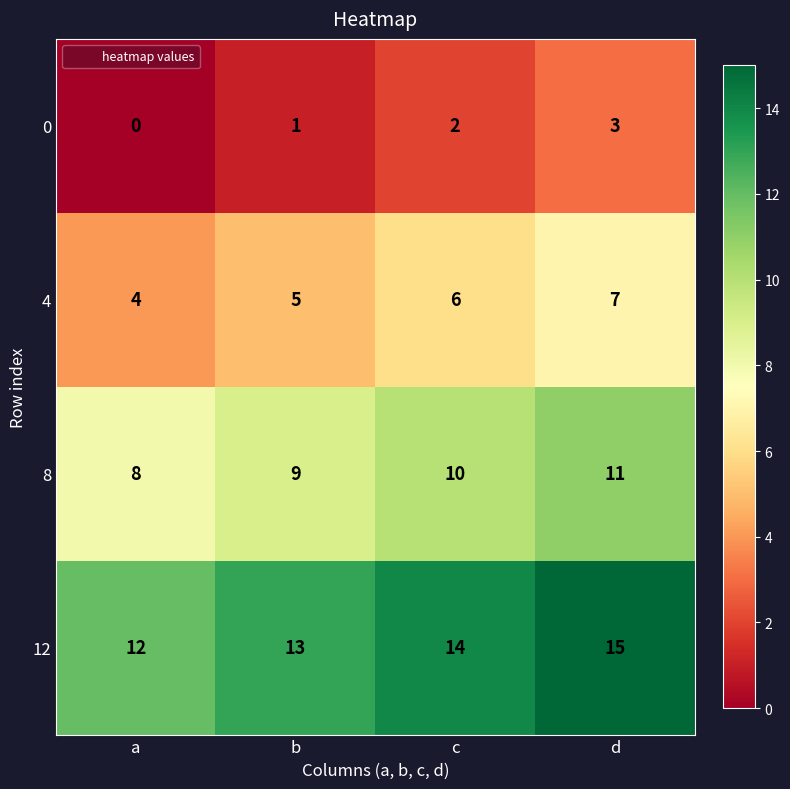

Reading right to left, extract all data points from this chart.

0: 3	2	1	0
4: 7	6	5	4
8: 11	10	9	8
12: 15	14	13	12